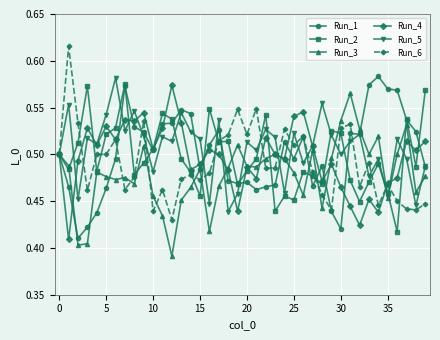

At how many categories does at least one series exceed 0?

40